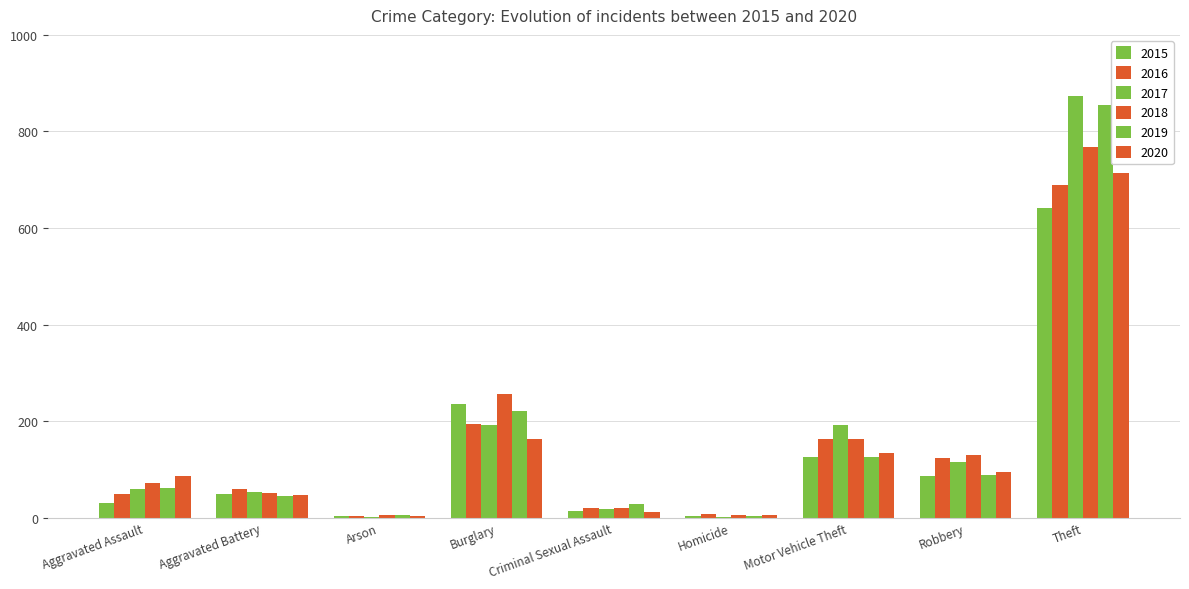

How many groups of bars are there?

9